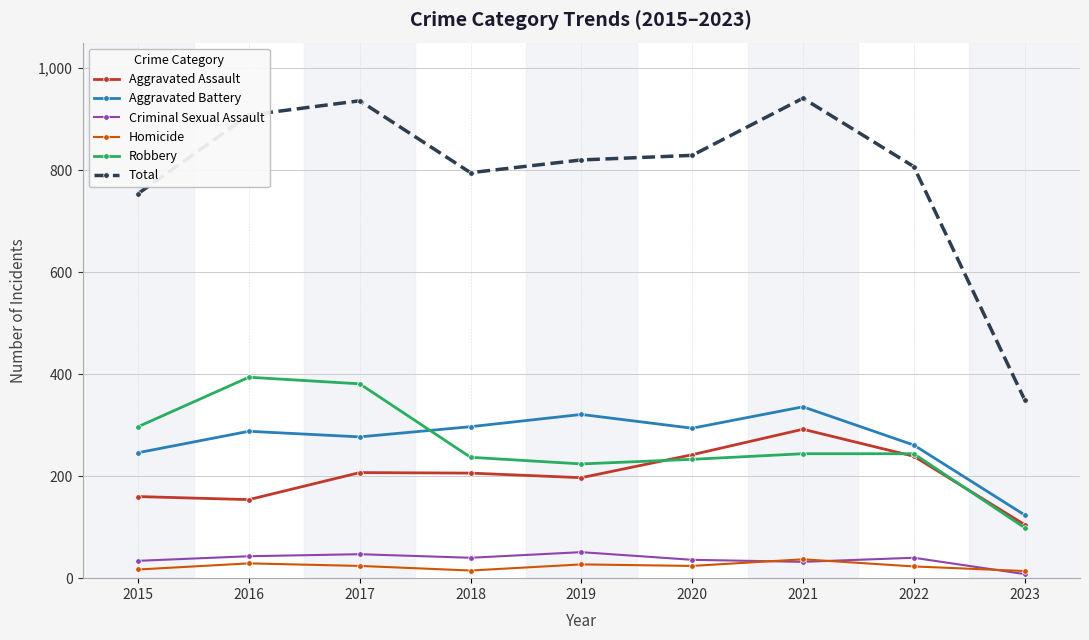

How many lines are shown in the chart?

6